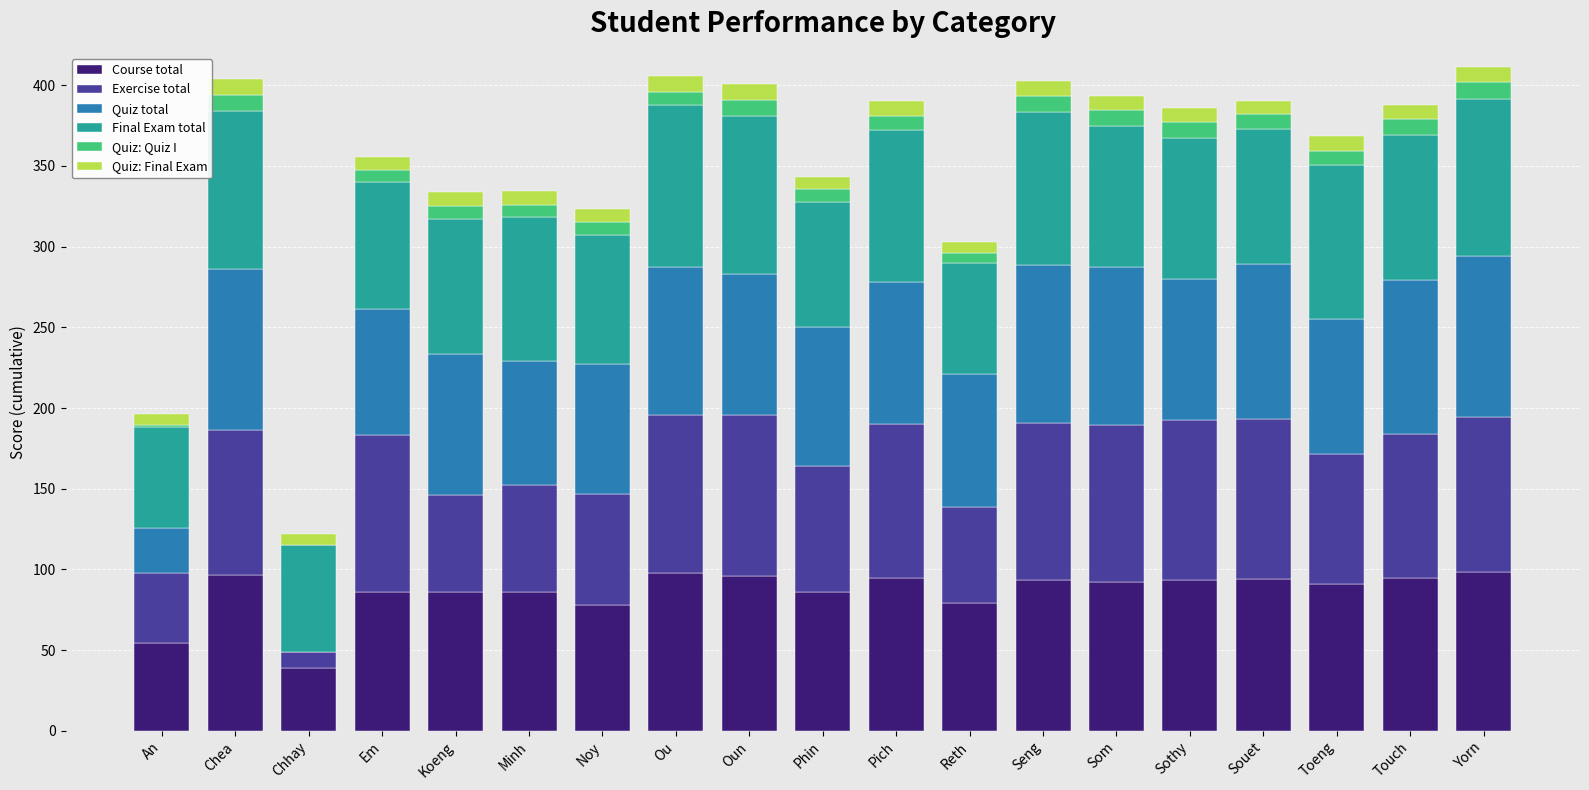

What are all the series names shown in the legend?

Course total, Exercise total, Quiz total, Final Exam total, Quiz: Quiz I, Quiz: Final Exam